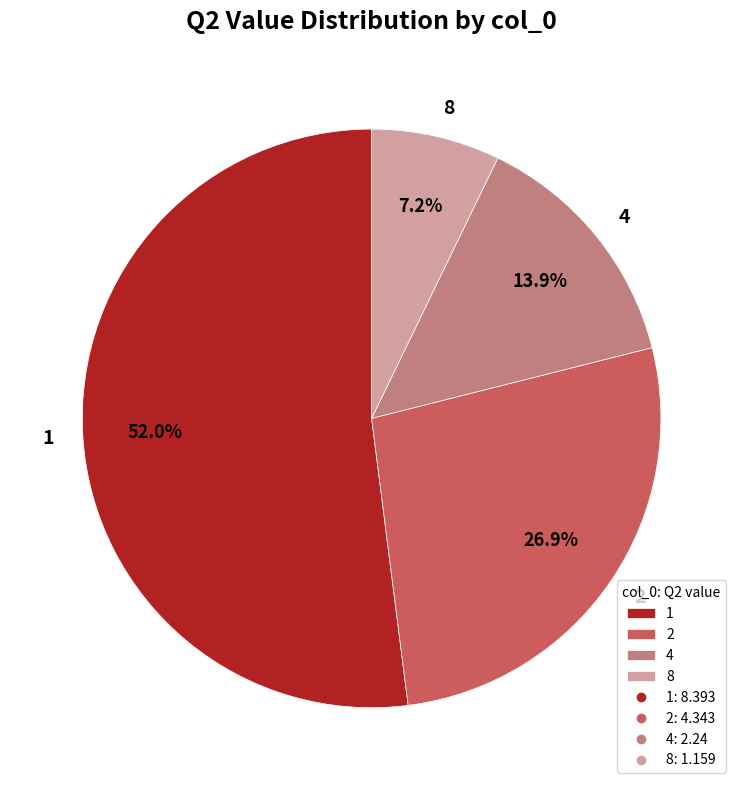

Combined, do 8 and 1 account for over 50%?

Yes